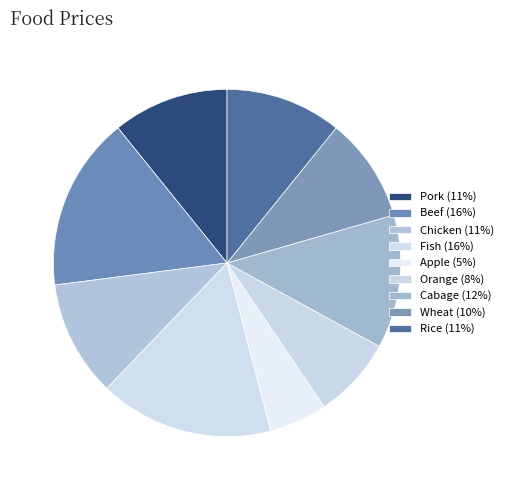

Count the number of slices in the pie.

9